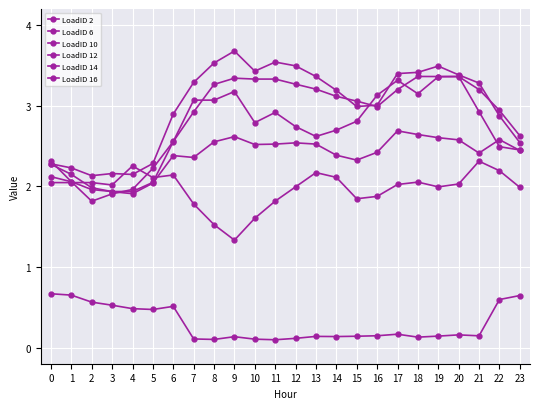

True or false: LoadID 10 and LoadID 6 intersect in this chart.

False